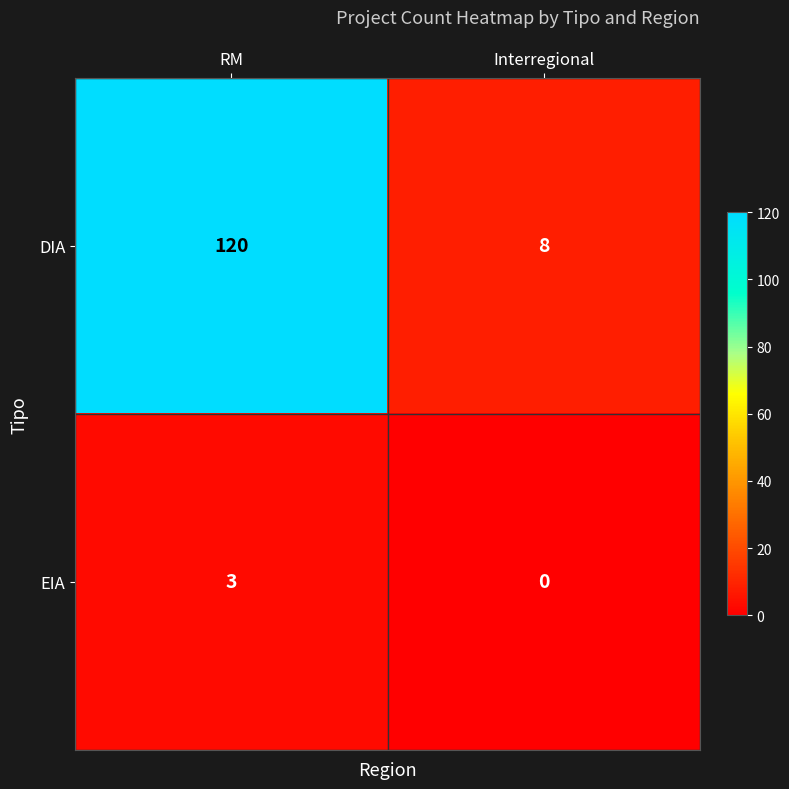

What is the approximate value of DIA at Interregional?

8